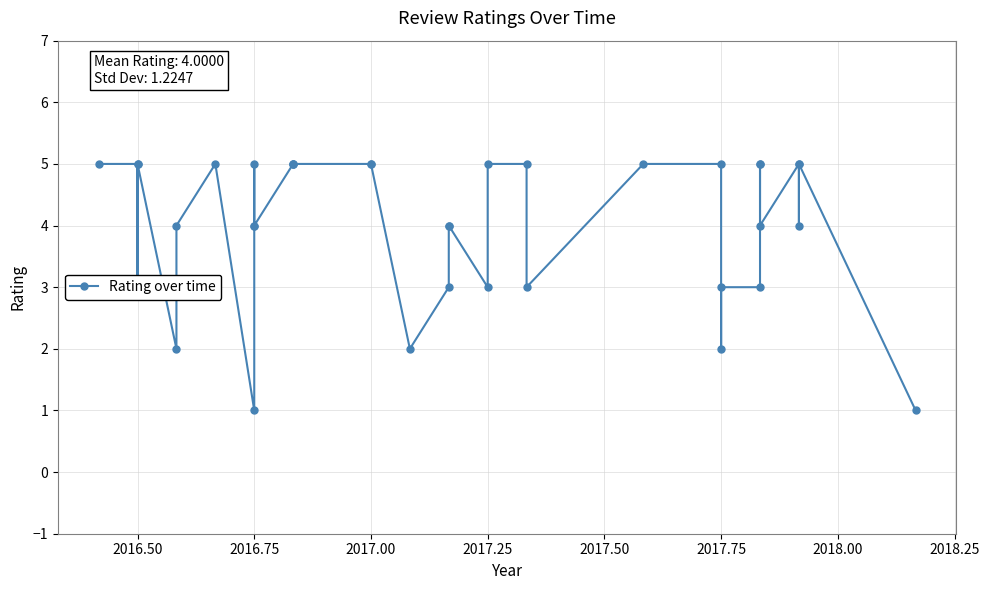

True or false: there are more than 0 points higher than both neighbors.

True